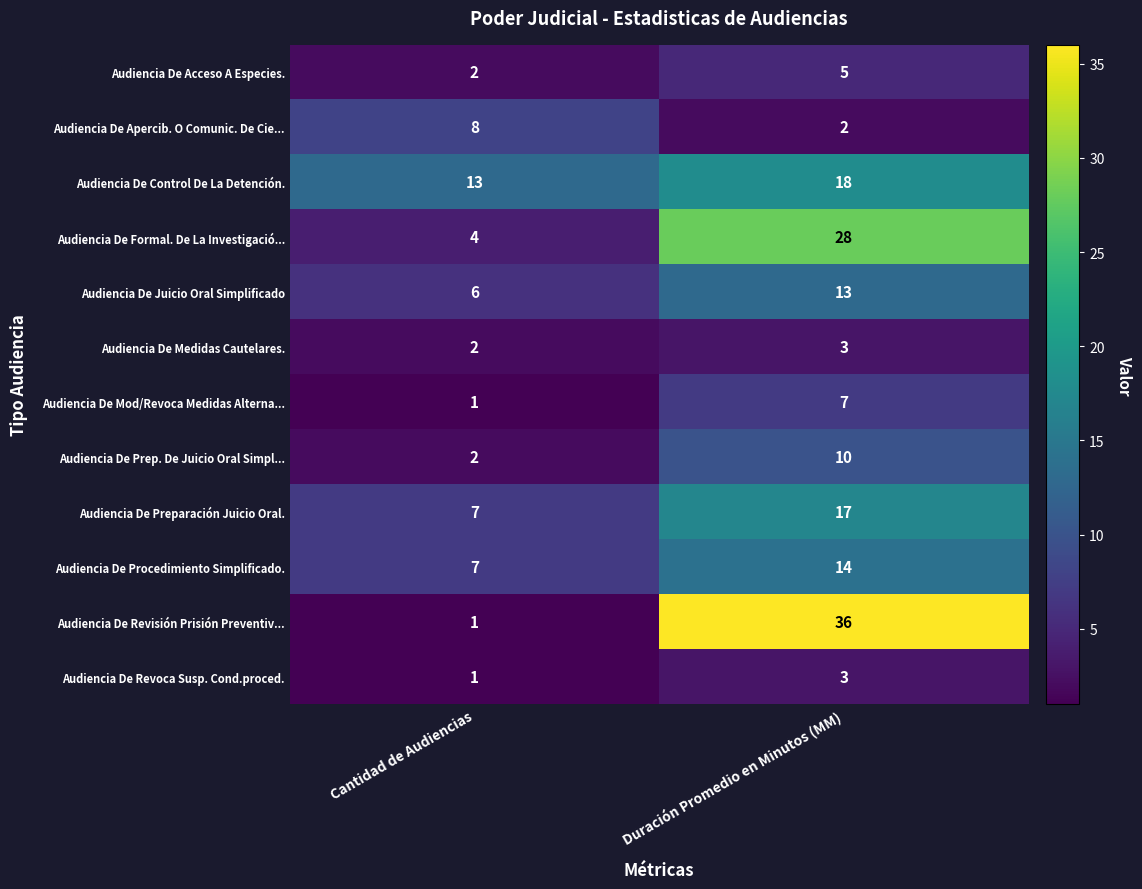

What is the average value of the Audiencia De Formal. De La Investigació... series?

16